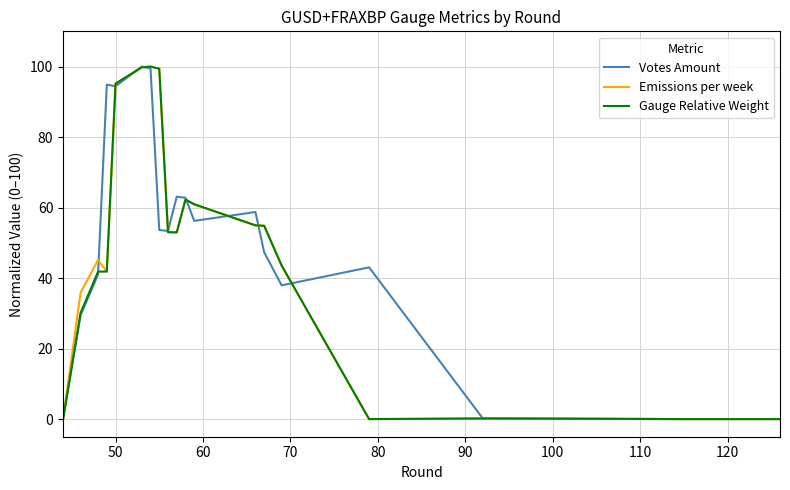

What is the maximum value for Votes Amount?

100.0